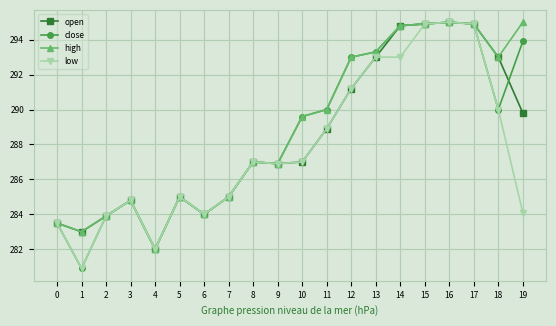

Reading left to right, list all the values displayed in this chart.

open: 283.5	283.0	283.9	284.8	282.0	285.0	284.0	285.0	287.0	286.9	287.0	288.9	291.2	293.0	294.8	294.9	295.0	294.9	293.0	289.8
close: 283.5	280.9	283.9	284.8	282.0	285.0	284.0	285.0	287.0	286.9	289.6	290.0	293.0	293.3	294.8	294.9	295.0	294.9	290.0	293.9
high: 283.5	283.0	283.9	284.8	282.0	285.0	284.0	285.0	287.0	286.9	289.6	290.0	293.0	293.3	294.8	294.9	295.0	294.9	293.0	295.0
low: 283.5	280.9	283.9	284.8	282.0	285.0	284.0	285.0	287.0	286.9	287.0	288.9	291.2	293.0	293.0	294.9	295.0	294.9	290.0	284.1